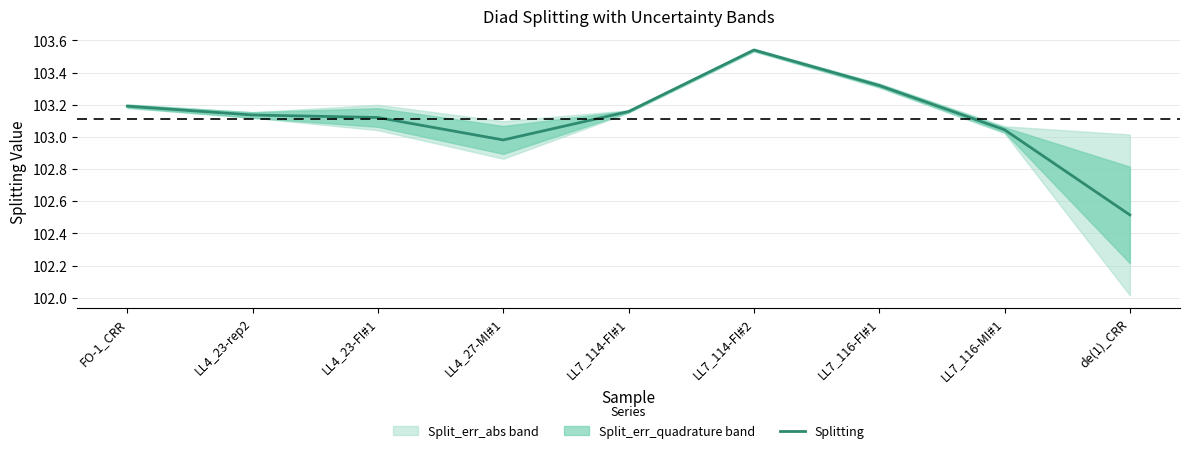

Reading left to right, what are all the values shown in this chart?

FO-1_CRR=103.2	LL4_23-rep2=103.1	LL4_23-FI#1=103.1	LL4_27-MI#1=103.0	LL7_114-FI#1=103.2	LL7_114-FI#2=103.5	LL7_116-FI#1=103.3	LL7_116-MI#1=103.0	de(1)_CRR=102.5